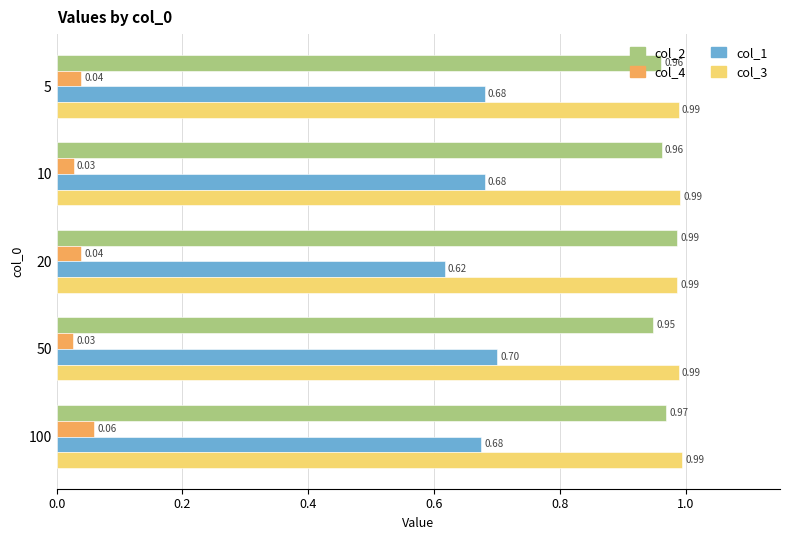

Rank the series at 100 from highest to lowest value.

col_3, col_2, col_1, col_4